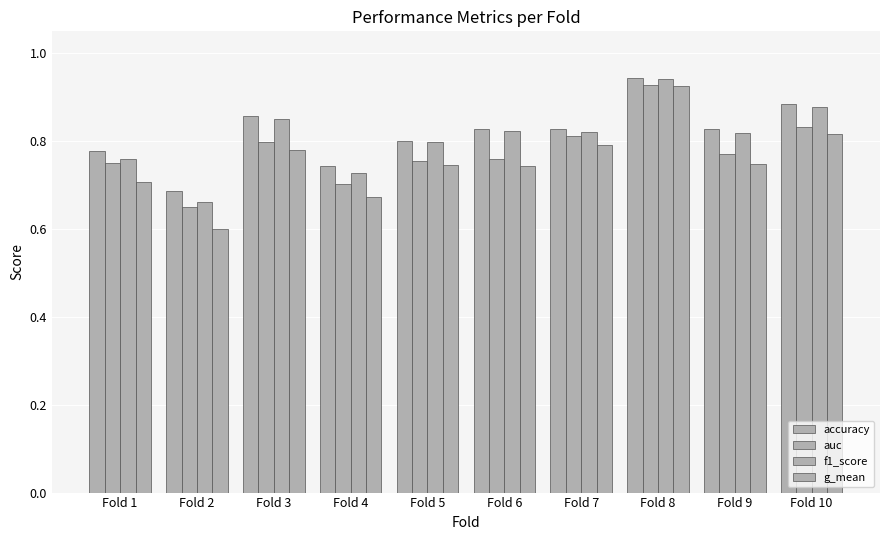

Does the chart contain stacked bars?

No